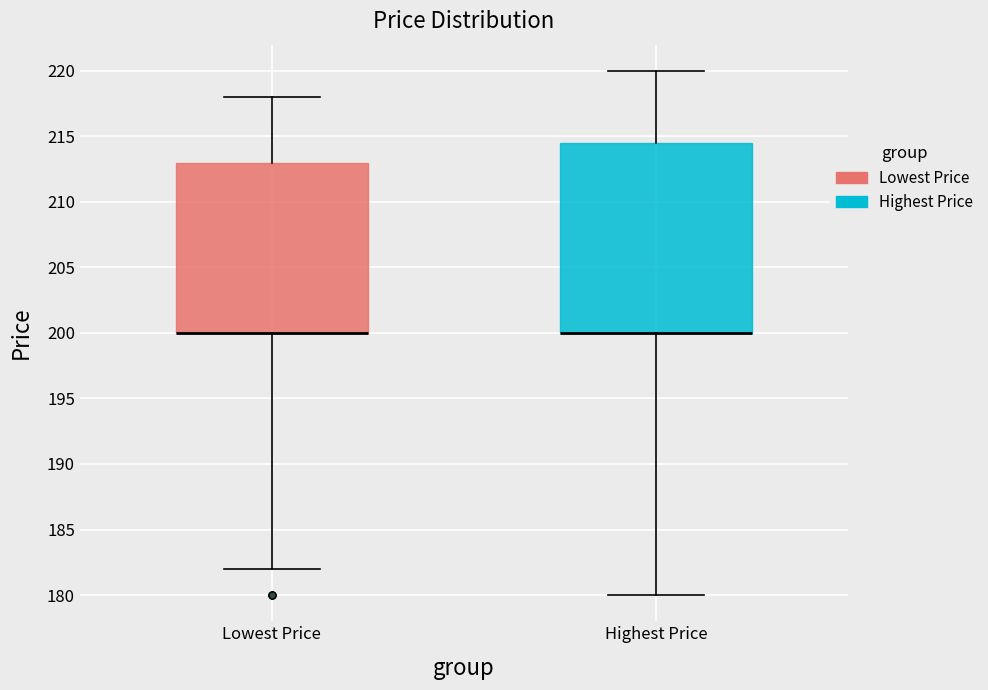

Reading left to right, read every box against the y-axis: the position of its median line, the range the box covers, and the ends of its whiskers. The values are not printed on the chart, so give them approximately, as read against the axis.

Lowest Price: median 200.0 (drawn on the box's lower edge), box 200.0 to 213.0, whiskers 182.0 to 218.0
Highest Price: median 200.0 (drawn on the box's lower edge), box 200.0 to 214.5, whiskers 180.0 to 220.0